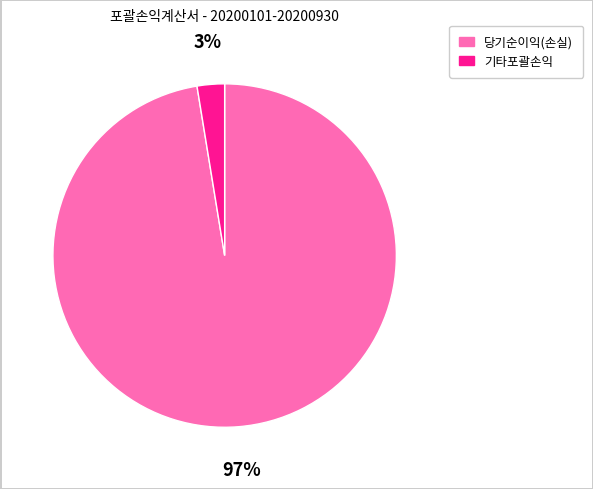

To the nearest percent, what is the combined percentage of 당기순이익(손실) and 기타포괄손익?

100%